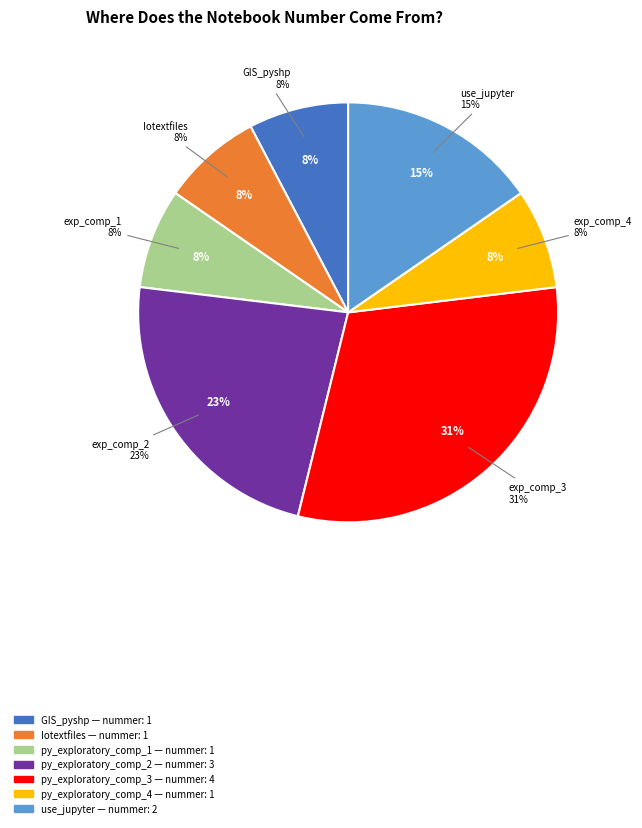

To the nearest percent, what percentage of the pie is GIS_pyshp?

8%